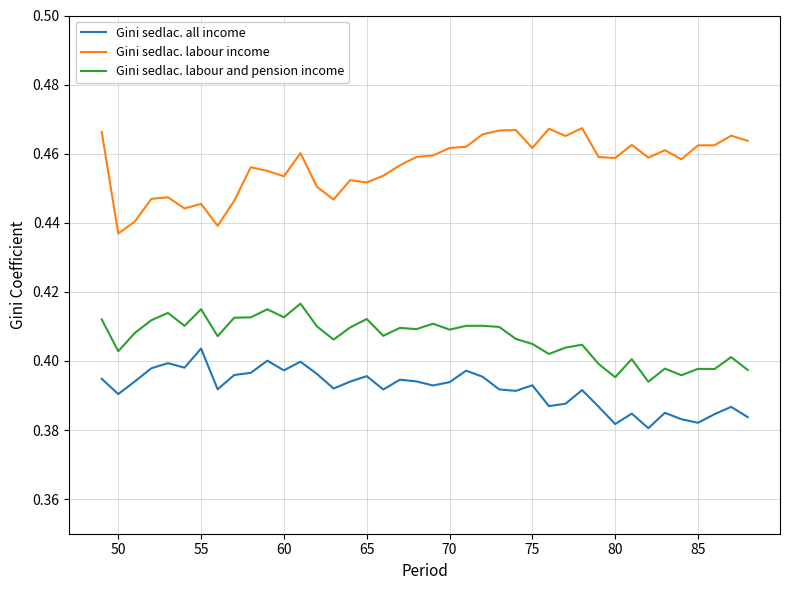

In Gini sedlac. labour and pension income, how many points are higher than both neighbors (excluding endpoints)?

13